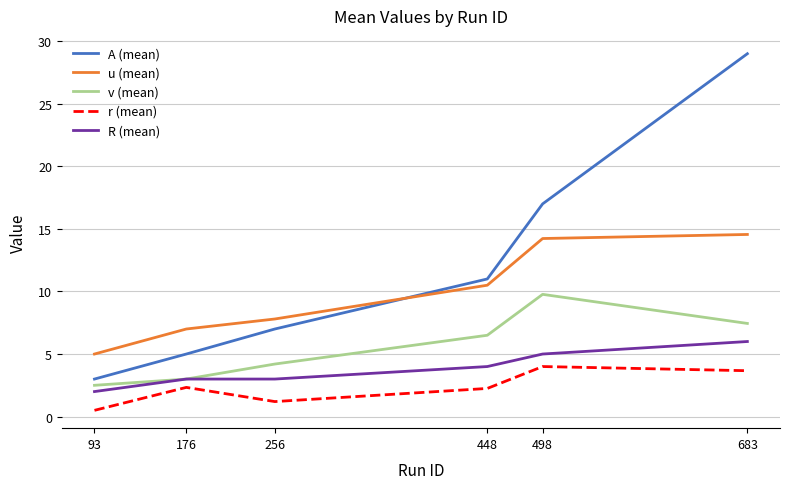

Does the chart have visible grid lines?

Yes